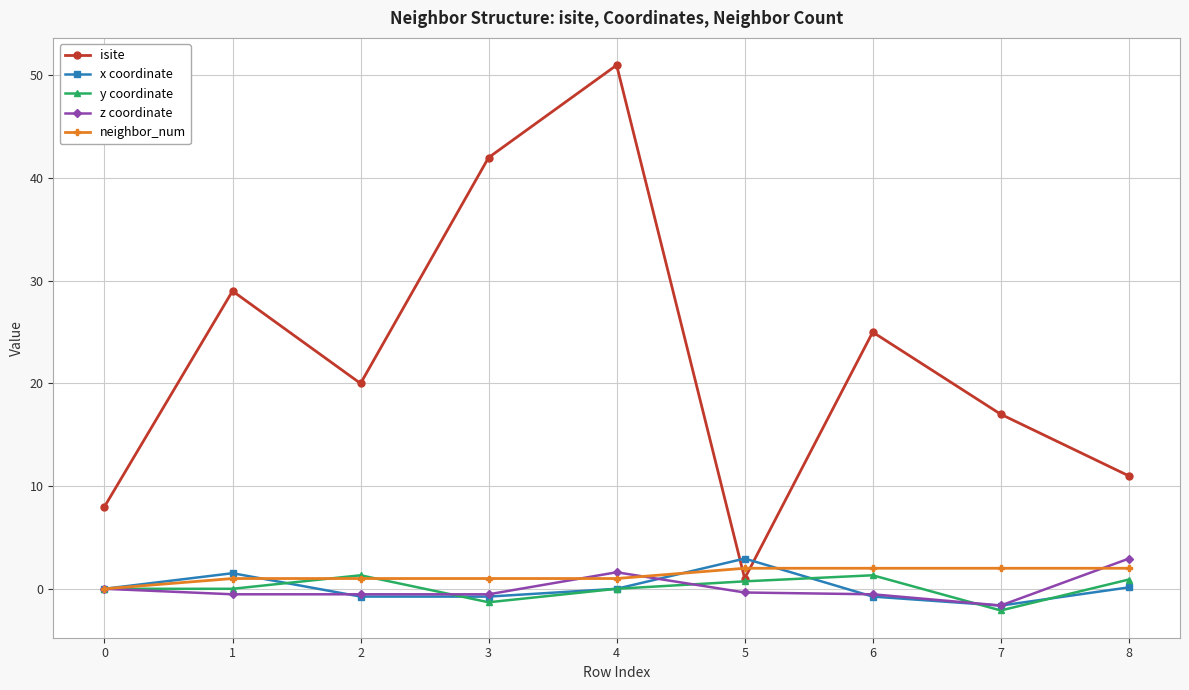

After their last crossing, which series has the higher values: y coordinate or neighbor_num?

neighbor_num